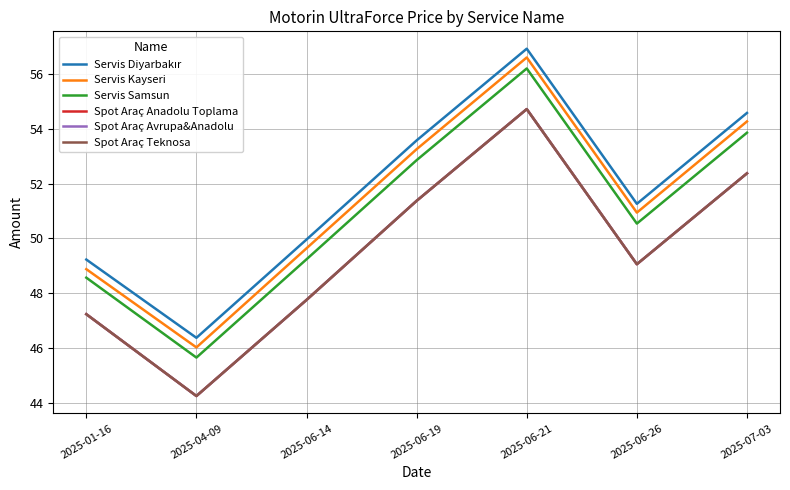

Is this an area chart (filled region under the line)?

No